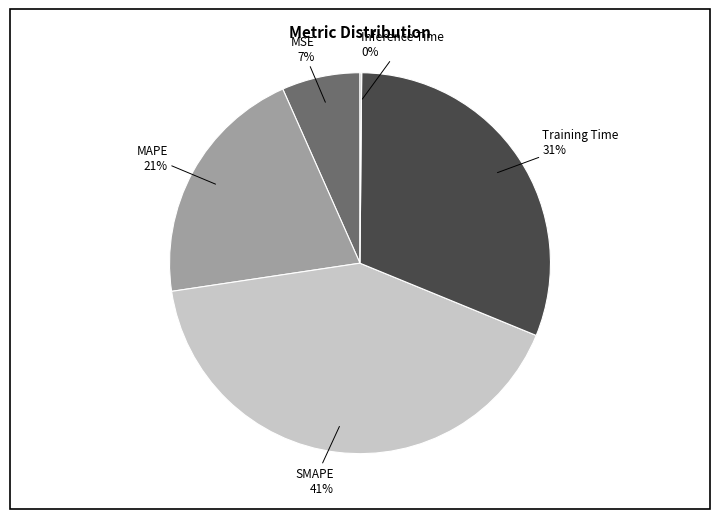

Which has a higher value, MSE or SMAPE?

SMAPE